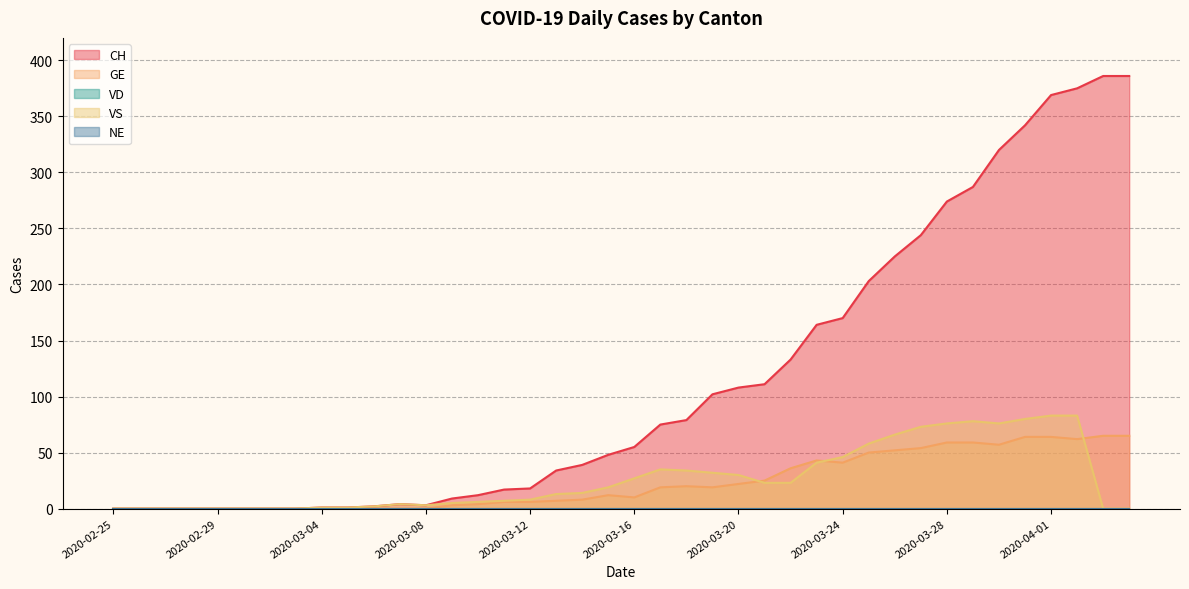

What is the total value across all series at 2020-03-12?

32